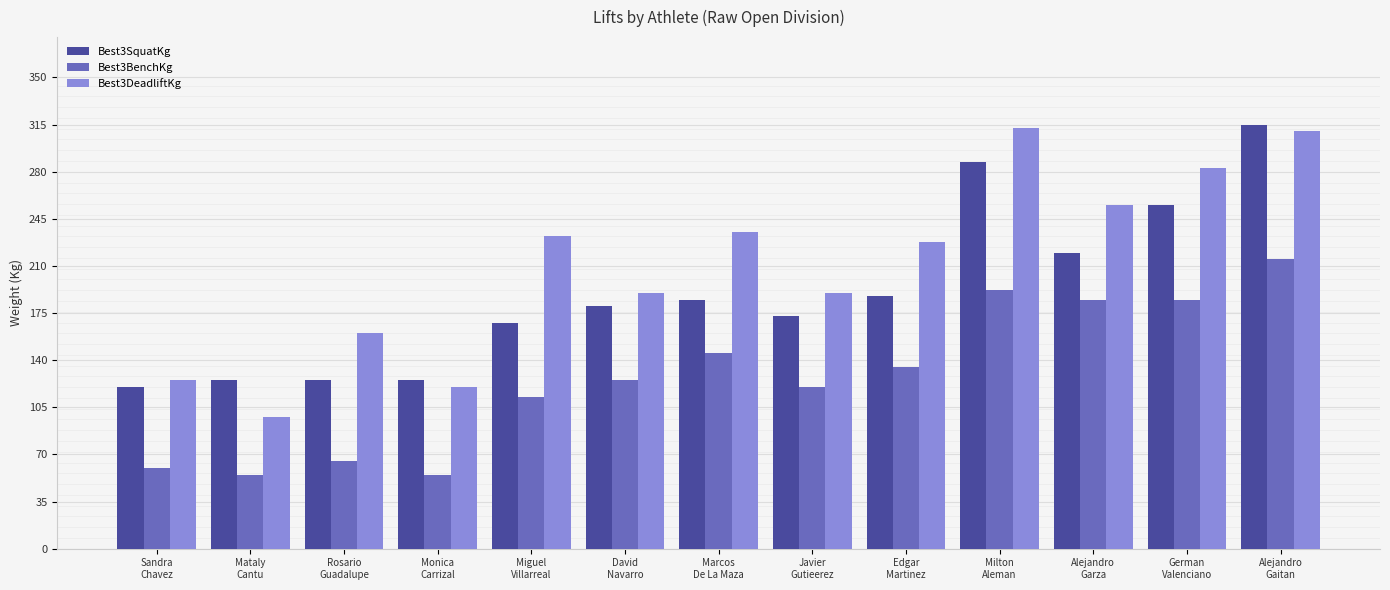

Rank the series by their average value, from highest to lowest.

Best3DeadliftKg, Best3SquatKg, Best3BenchKg